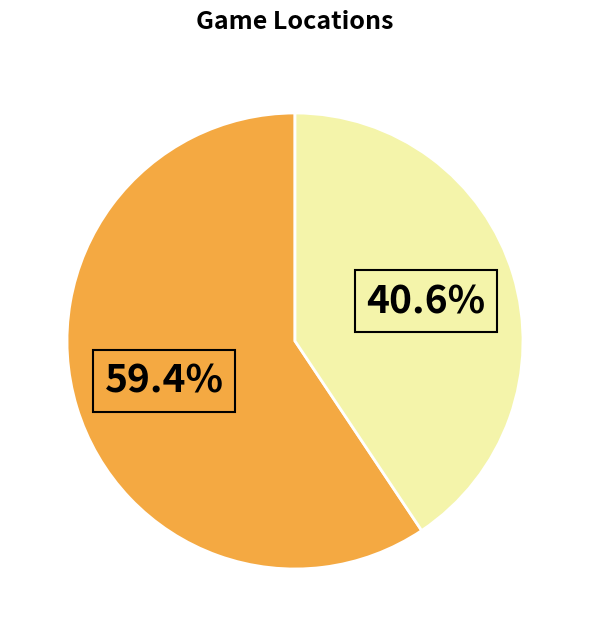

To the nearest percent, what is the average slice percentage?

50%